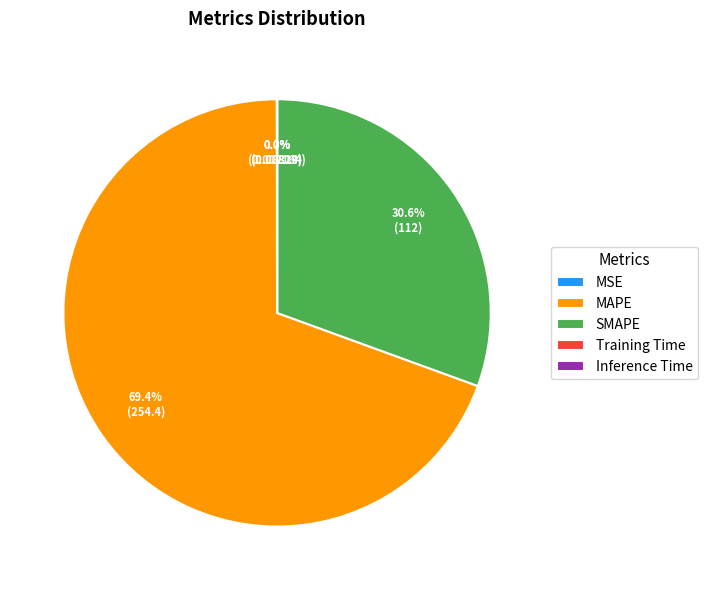

What is the largest slice in the pie chart?

MAPE